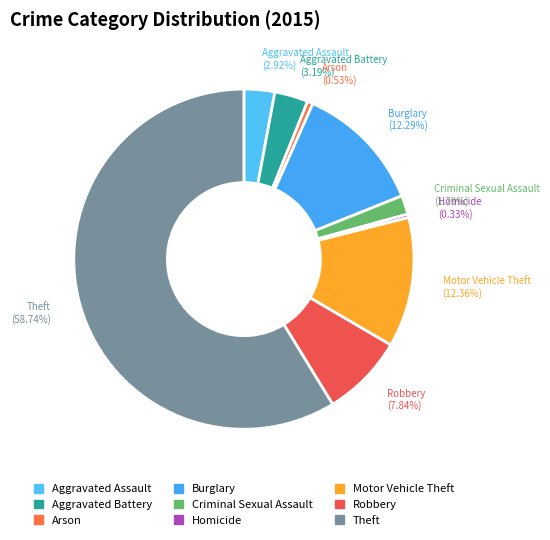

What is the largest slice in the pie chart?

Theft